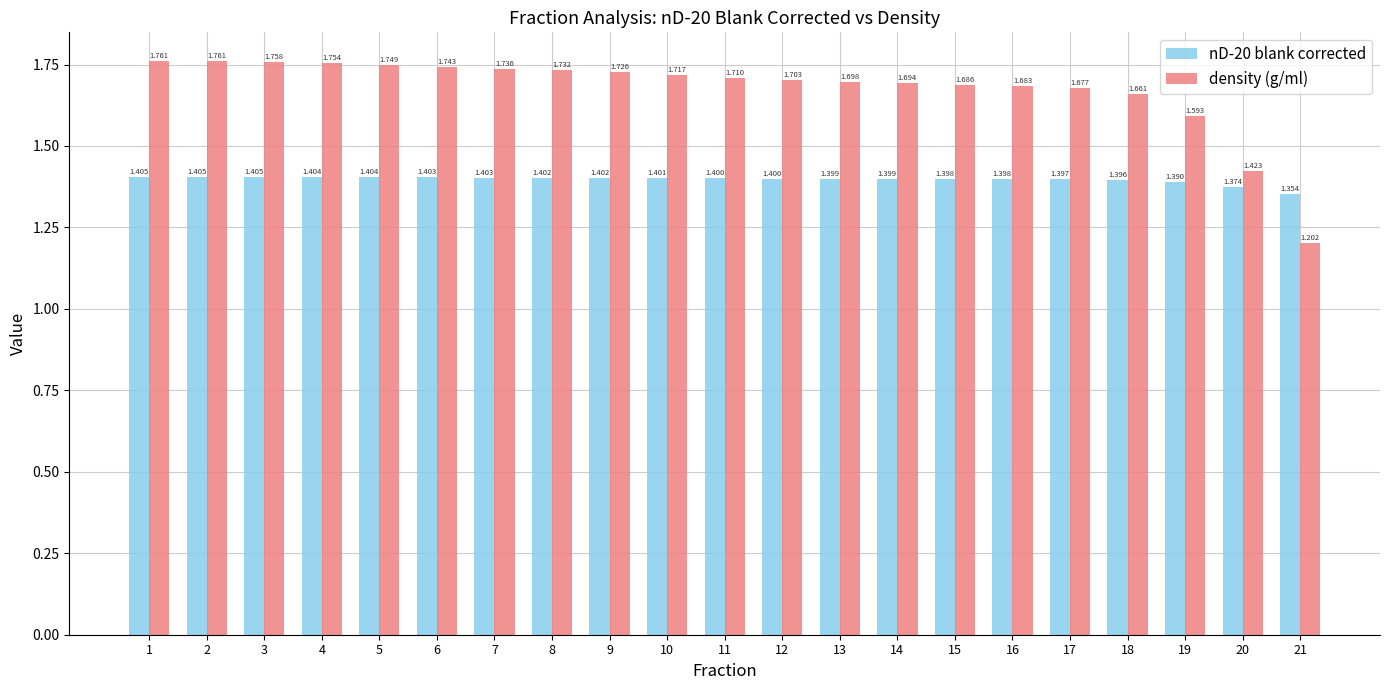

What is the lowest value of the nD-20 blank corrected series?

1.4